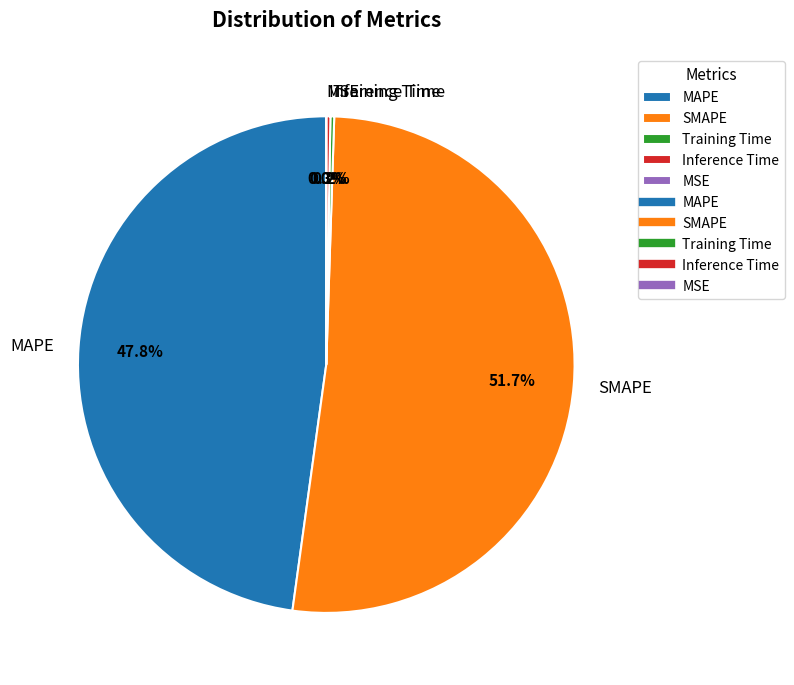

How much of the chart is everything except SMAPE?

48.3%